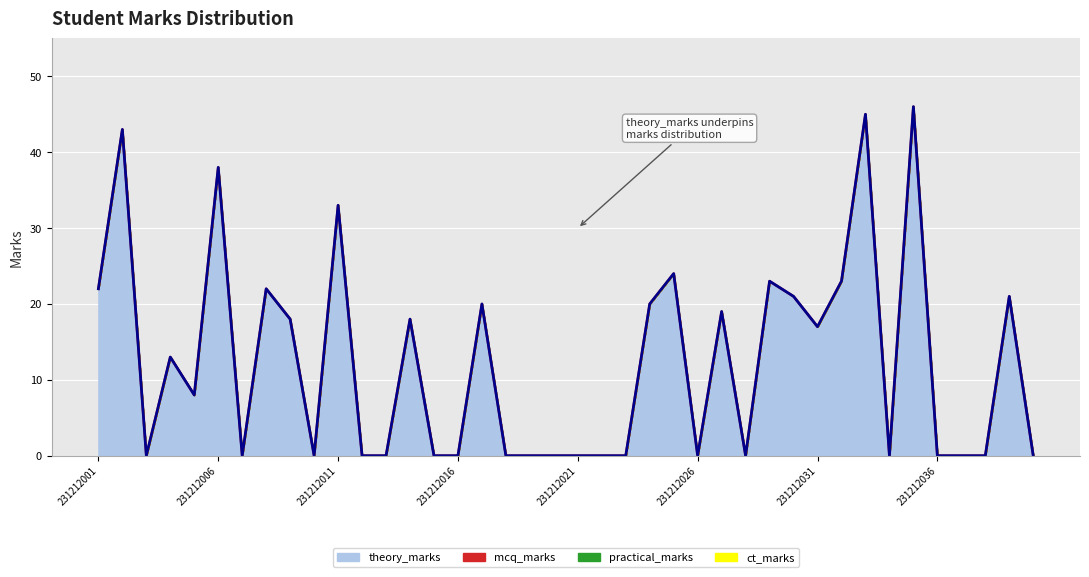

True or false: theory_marks (line) and total (line) cross at least once.

False